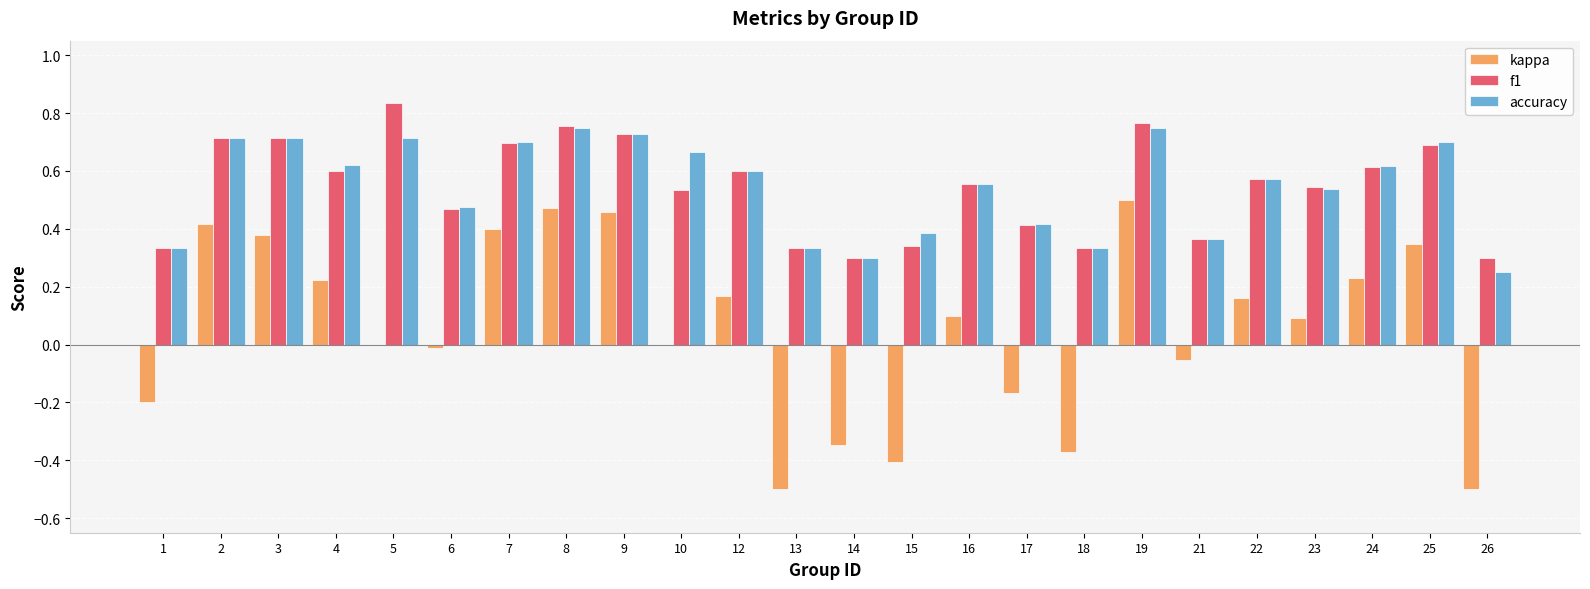

What is the sum of the f1 values at 8 and 25?

1.4